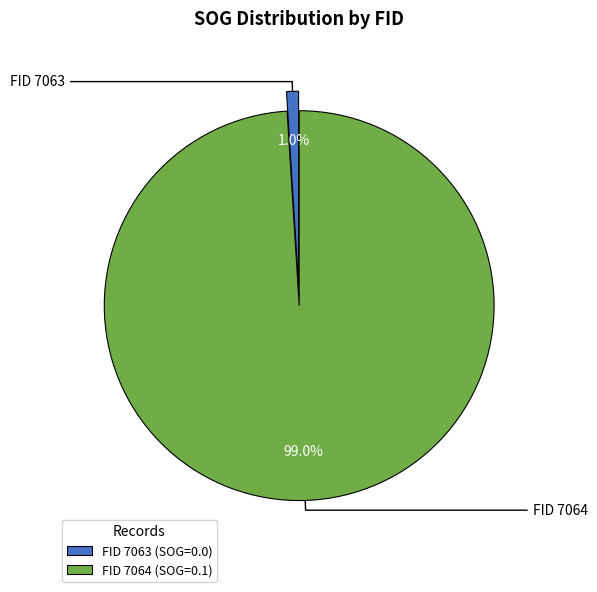

How many slices are in this pie chart?

2